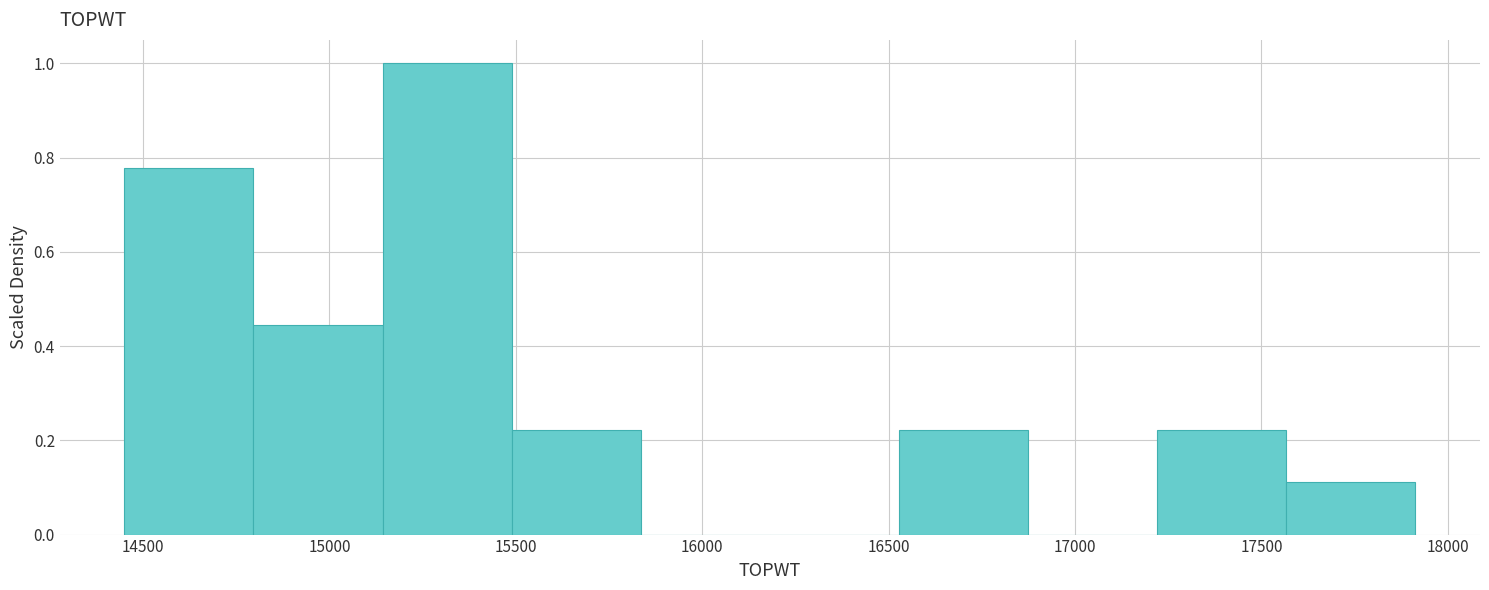

Reading left to right, list every bar in this chart as the range it spans on the x-axis followed by its height. Neither the bar edges nor the heights are printed on the chart, so give them approximately, as read against the axes.

14450 to 14800: 0.78
14800 to 15150: 0.44
15150 to 15500: 1.00
15500 to 15850: 0.22
15850 to 16200: 0
16200 to 16550: 0
16550 to 16850: 0.22
16850 to 17200: 0
17200 to 17550: 0.22
17550 to 17900: 0.12